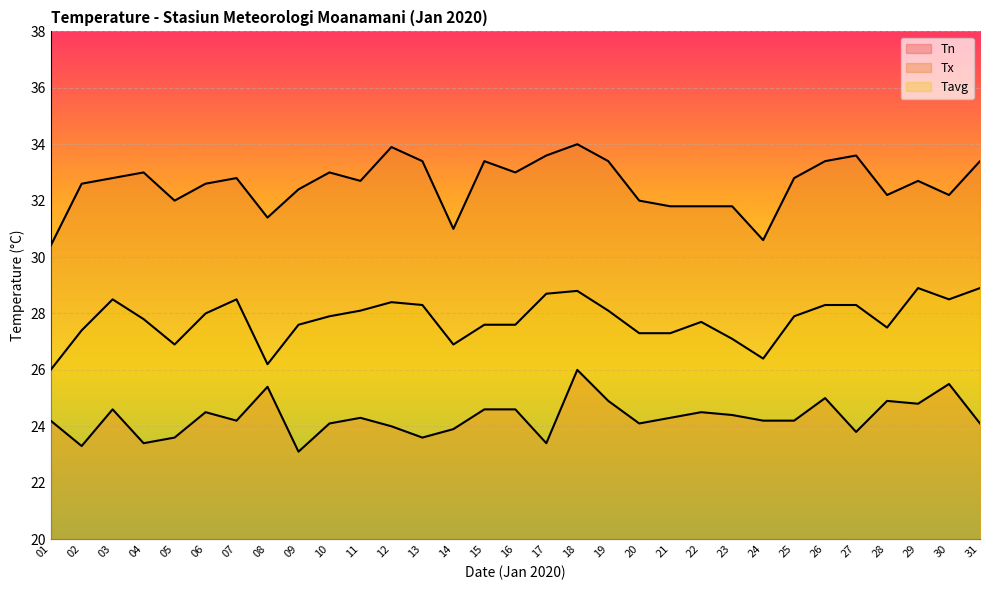

Which category has the lowest value in the Tn series?

09